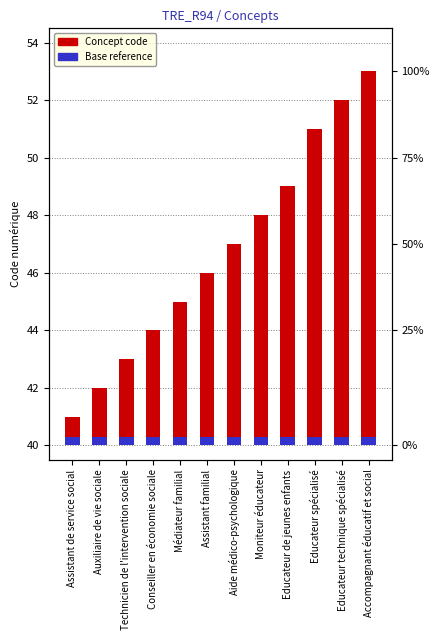

List the series in order of their overall mean, lowest first.

Base reference, Concept code